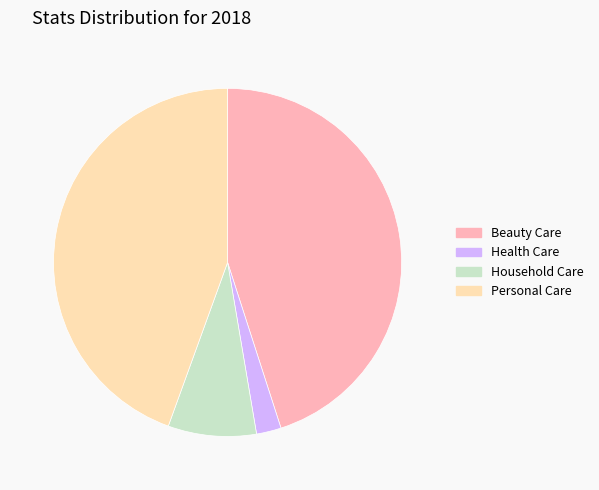

Which has a higher value, Health Care or Personal Care?

Personal Care